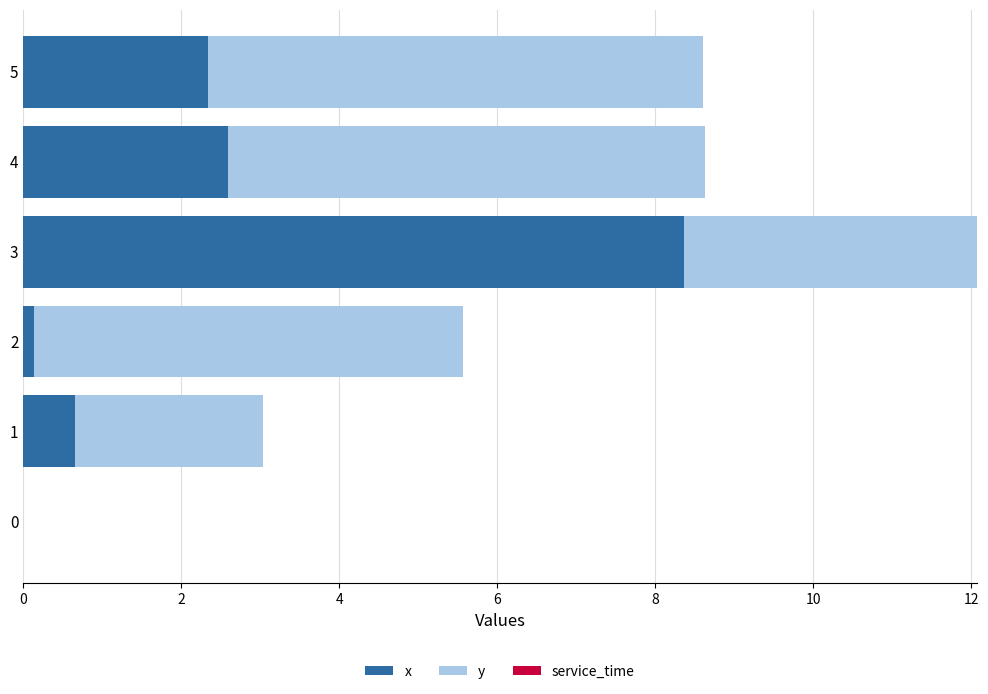

What is the sum of all x values?

14.1